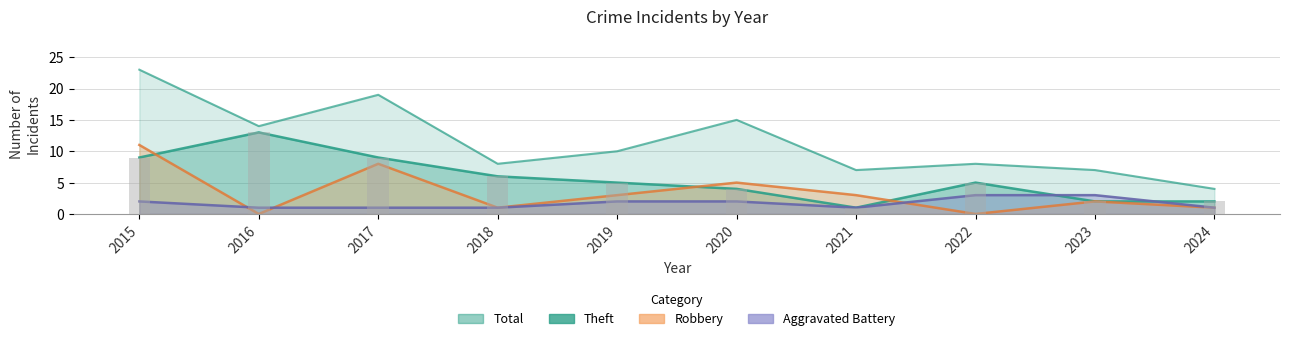

Which category has the lowest value in the Robbery series?

2016